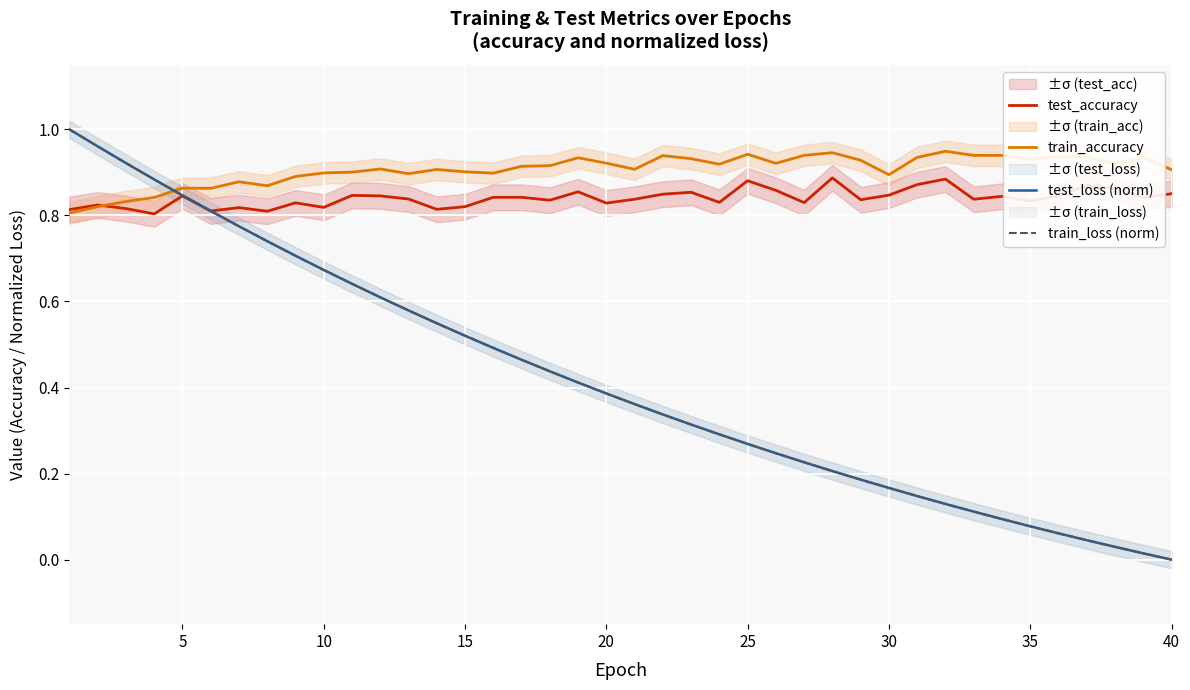

Which category has the lowest value in the test_loss (norm) series?

40